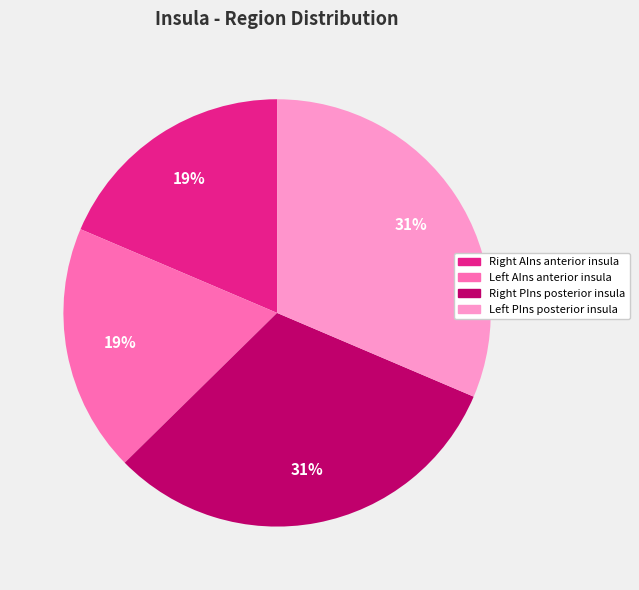

To the nearest percent, what is the average slice percentage?

25%